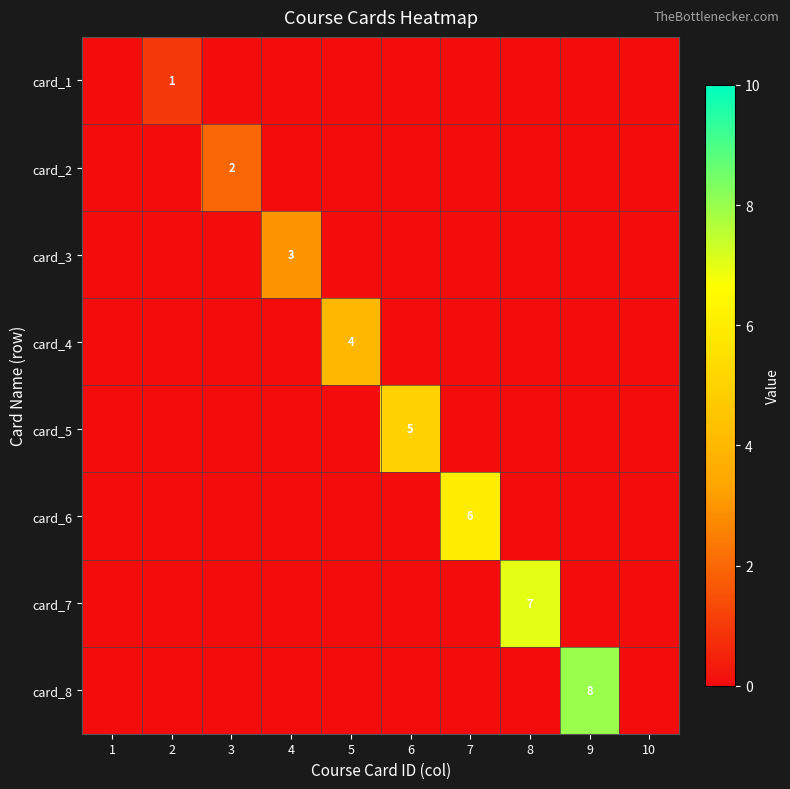

The value of card_5 at 6 is 5. True or false?

True